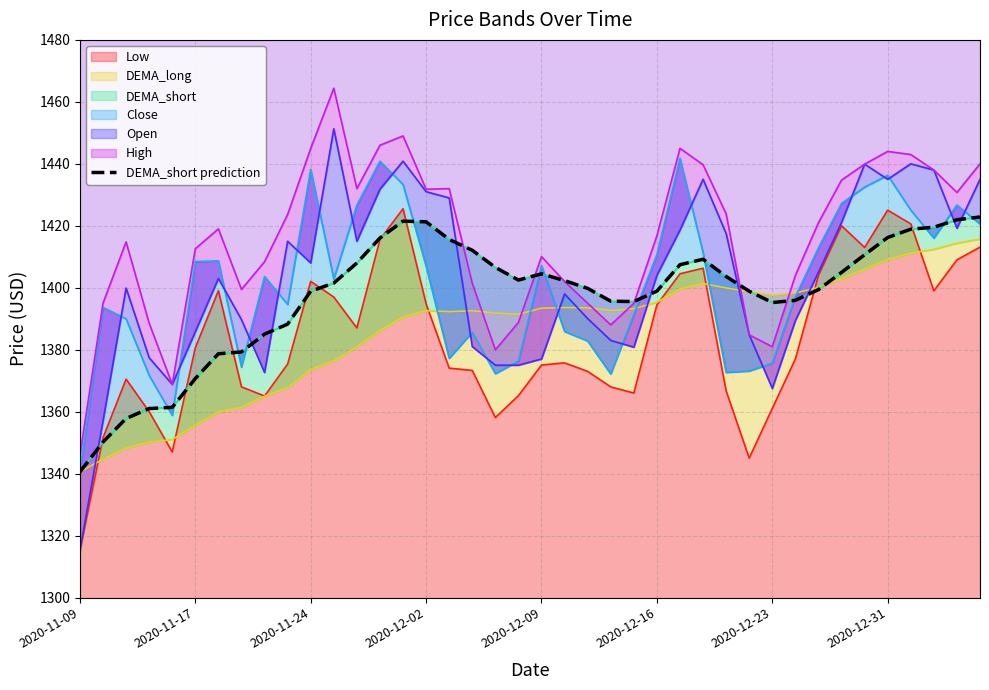

What is the lowest value of the Low series?

1315.2